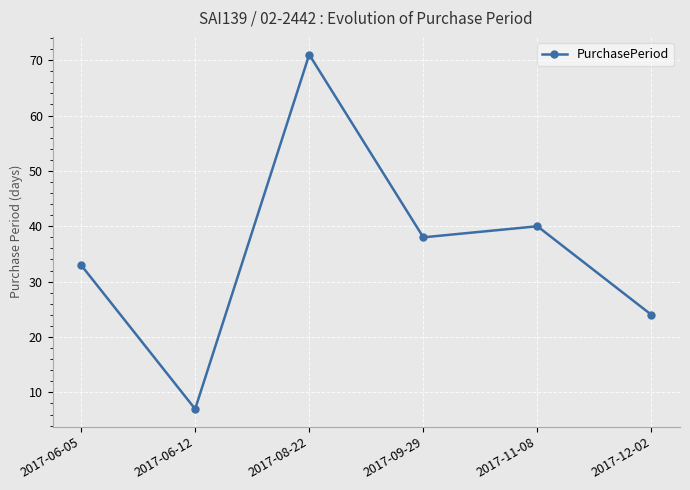

What is the label of the 5th point from the right?

2017-06-12